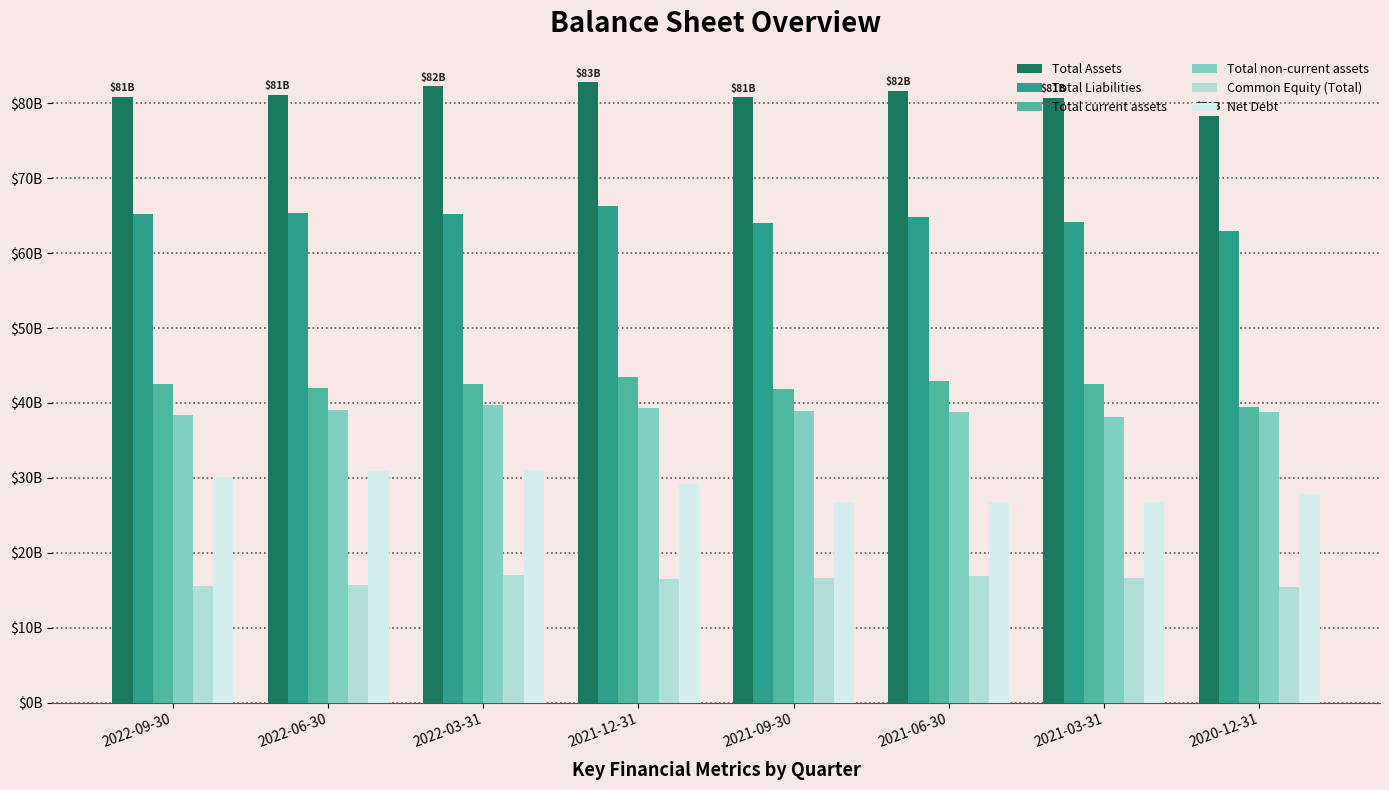

Are the bars horizontal?

No